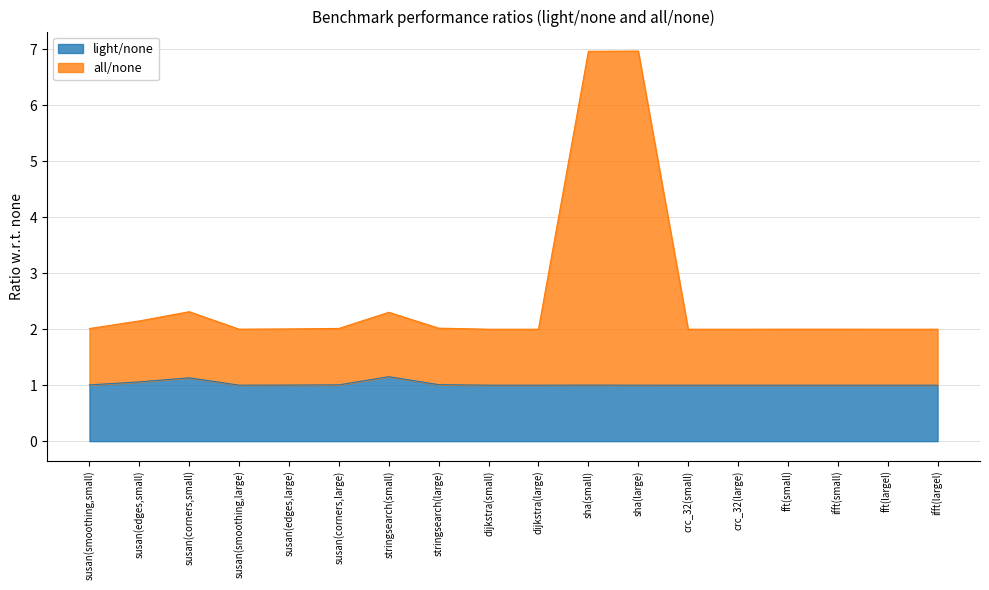

At which category is the sum across all series the highest?

sha(large)